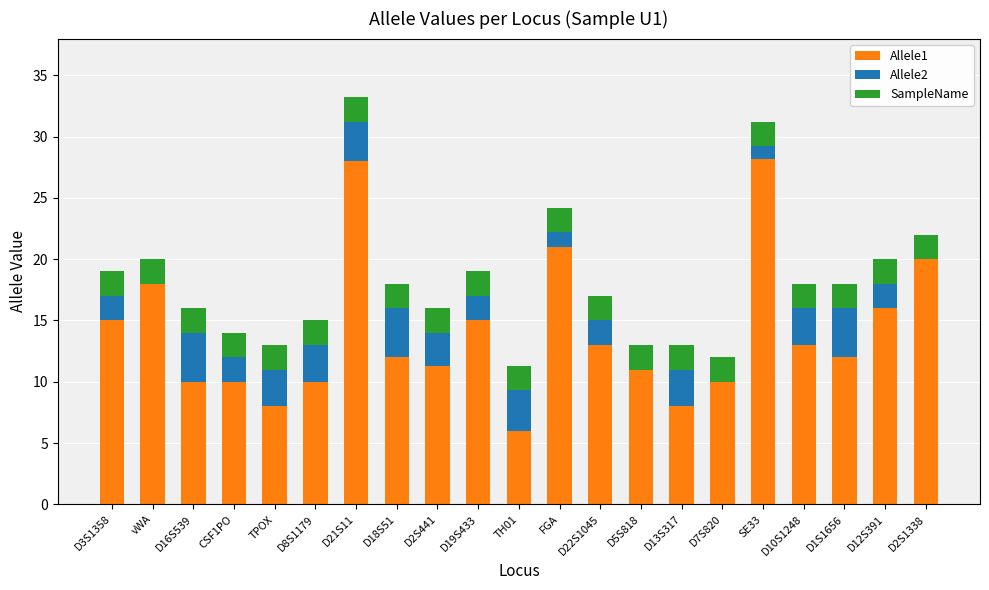

What is the total value across all series at D12S391?

20.0